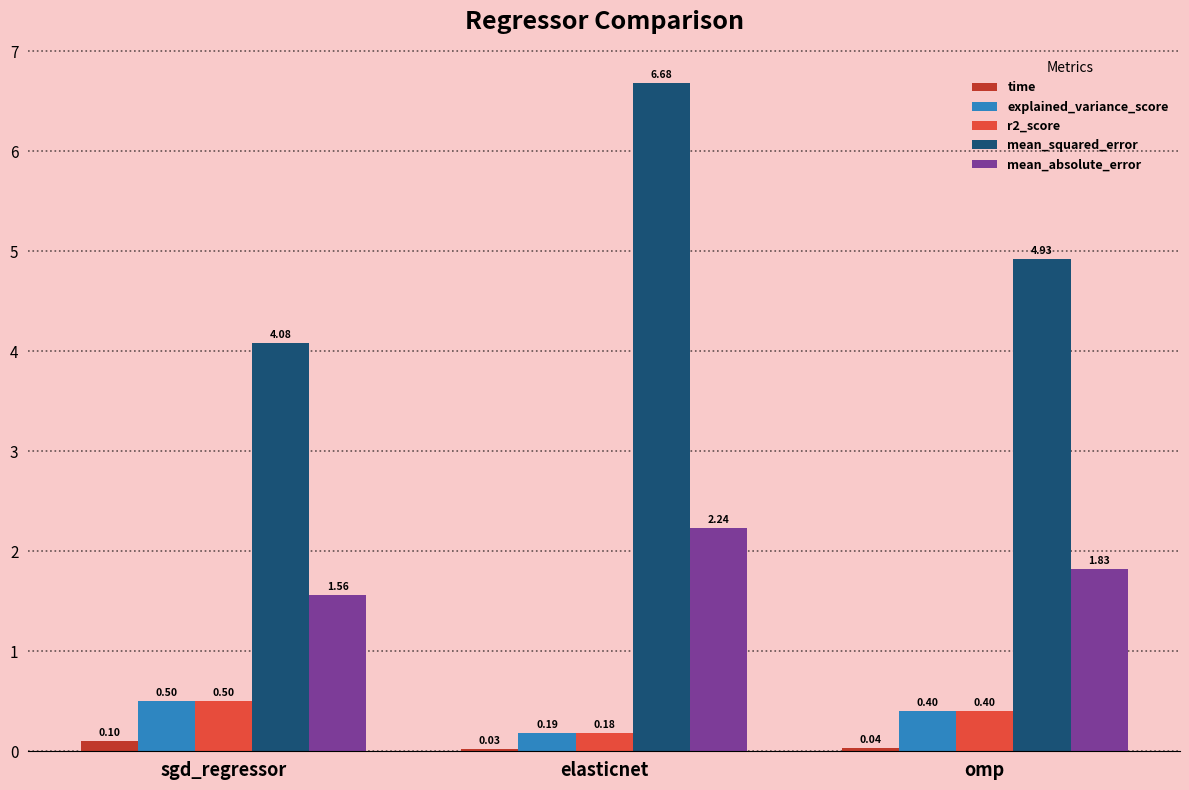

Rank the categories by r2_score value from highest to lowest.

sgd_regressor, omp, elasticnet